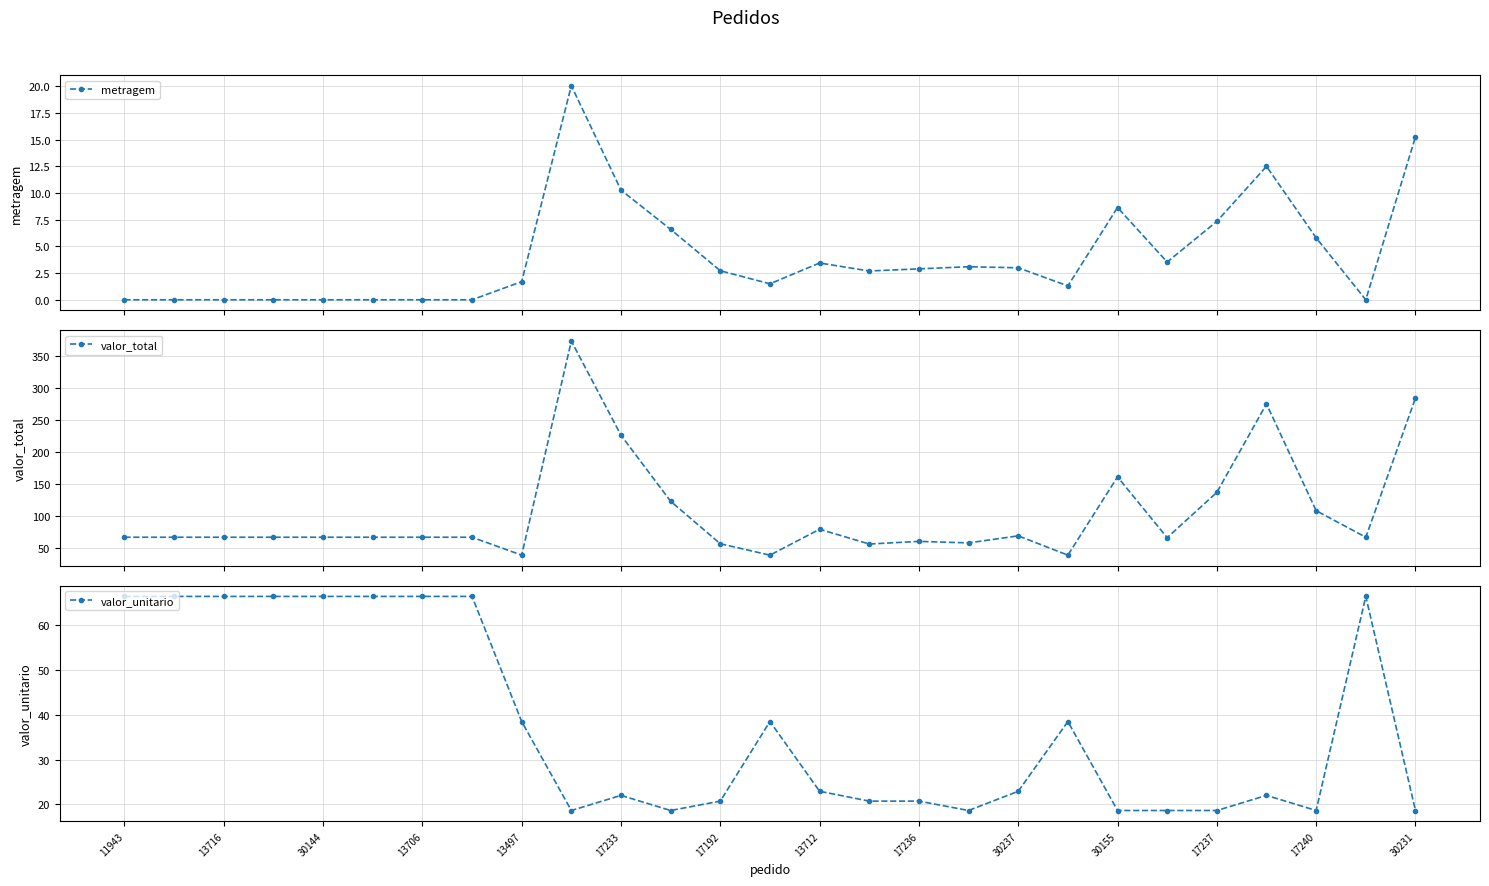

The value of metragem at 17 is 3.1. True or false?

True